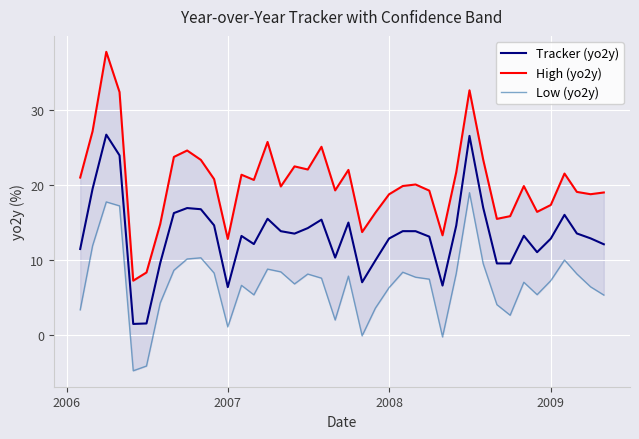

What is the difference between the highest and lowest values at 2009?

10.1